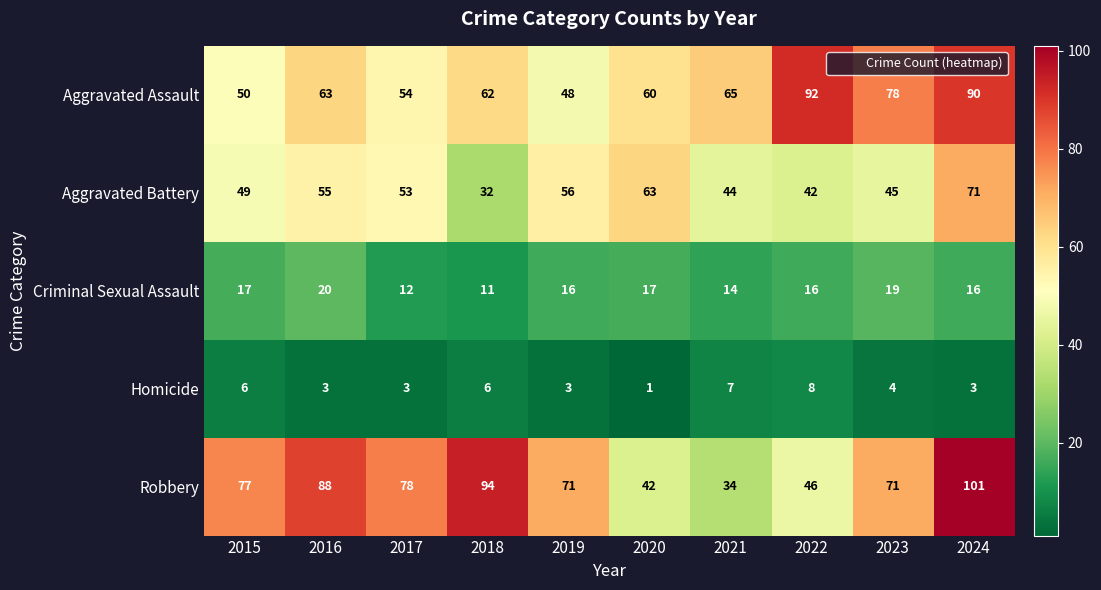

Rank the series by their maximum value, from highest to lowest.

Robbery, Aggravated Assault, Aggravated Battery, Criminal Sexual Assault, Homicide